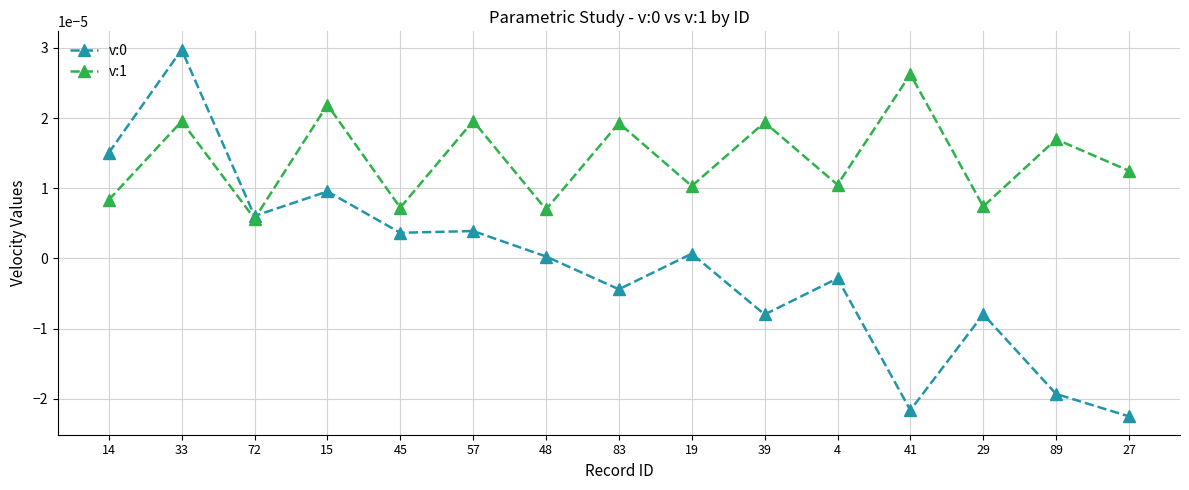

What is the label of the 14th point from the left?

89